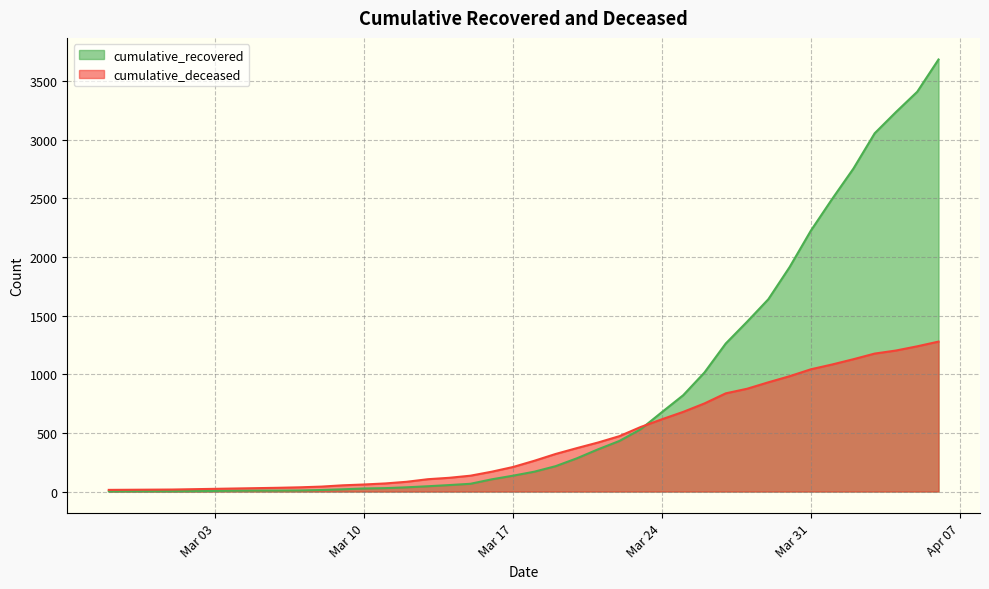

List the series in order of their peak value, highest first.

cumulative_recovered, cumulative_deceased